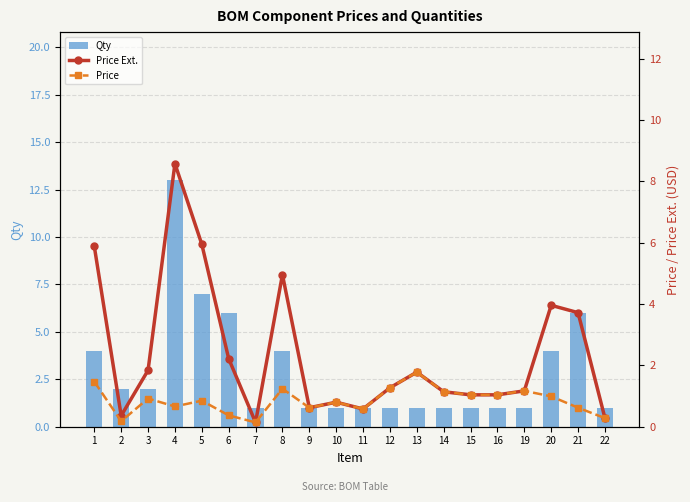

Is the value of Price at 4 greater than the value of Price Ext. at 10?

No